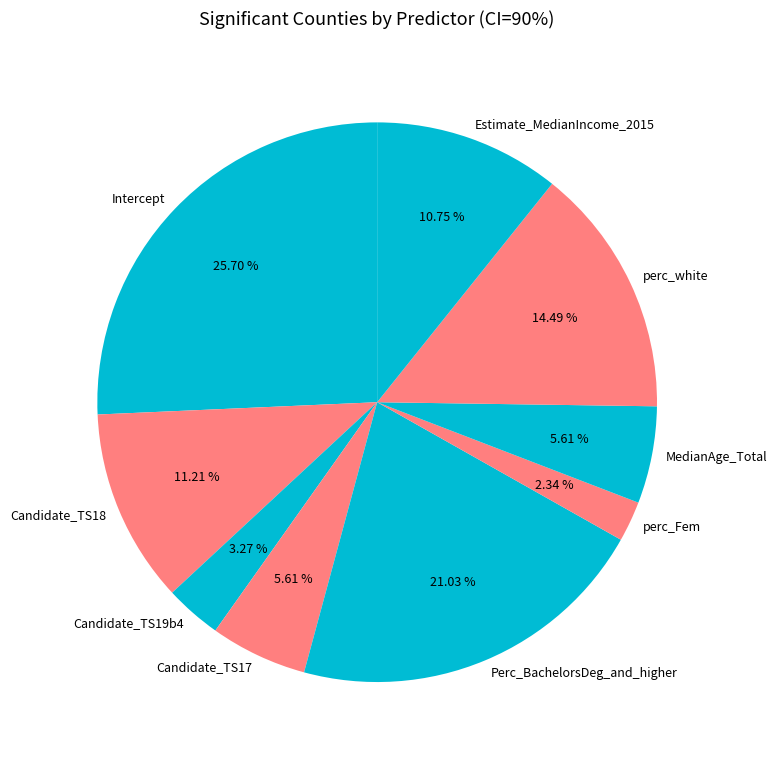

To the nearest percent, what is the difference between the largest and smallest slice percentages?

23%